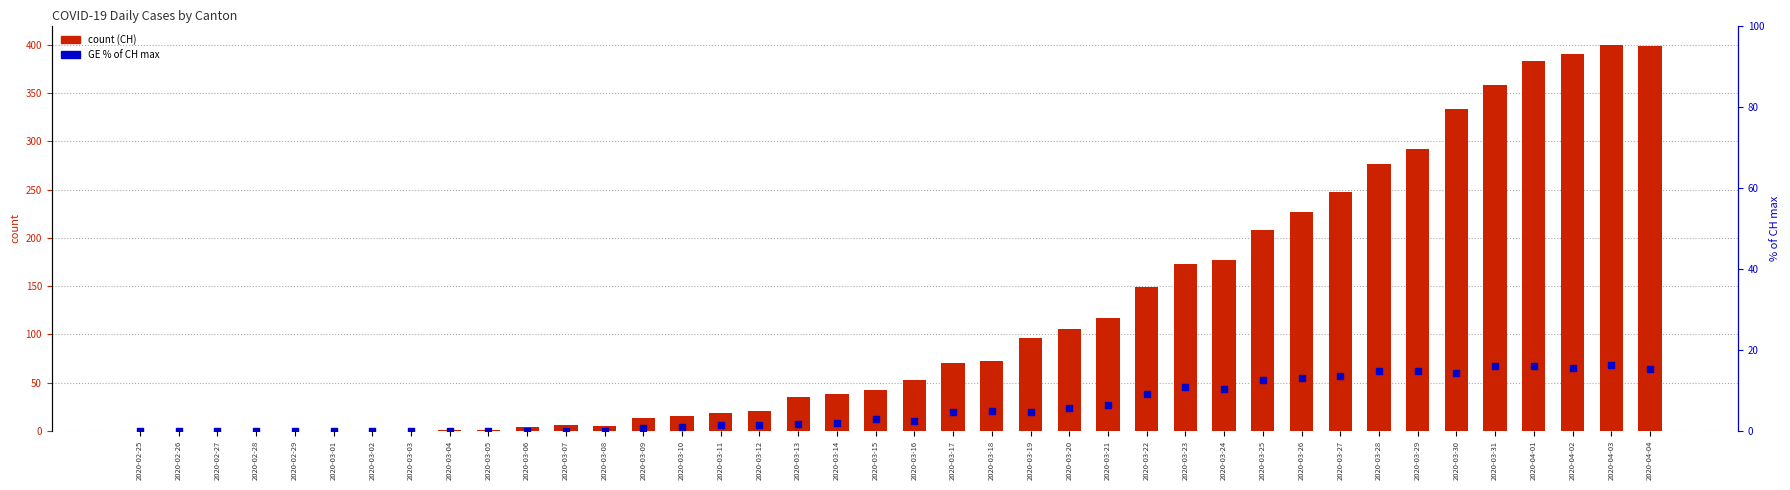

What are all the series names shown in the legend?

CH, GE (% of CH max)